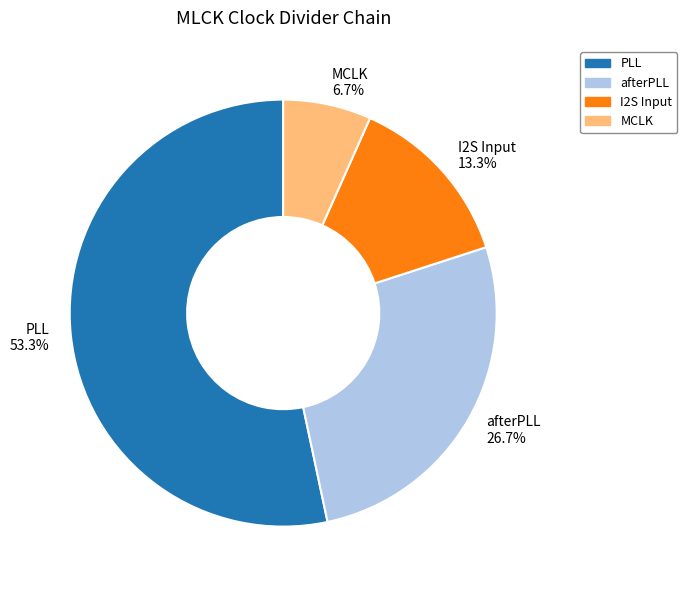

Which category has the smallest portion of the pie?

MCLK